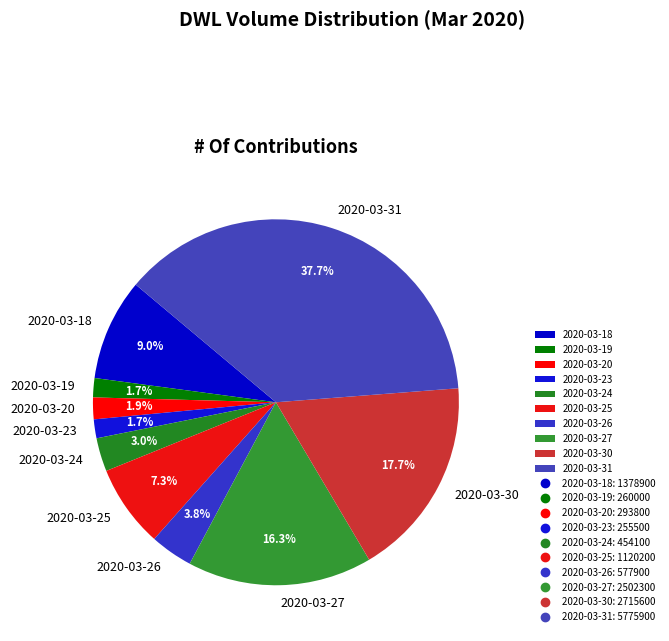

What percentage is NOT represented by 2020-03-20?

98.1%